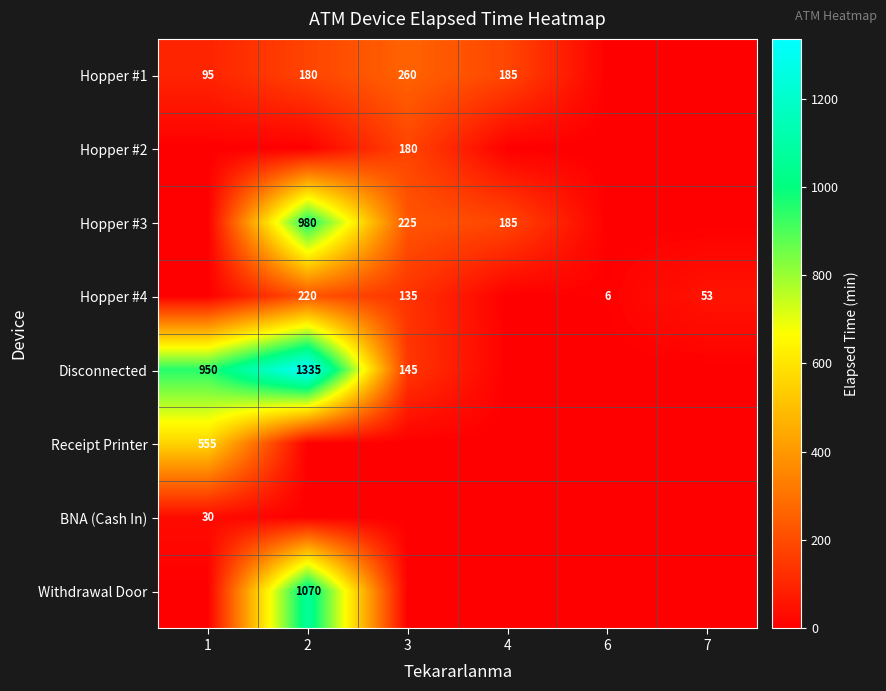

How many values in the Hopper #1 series exceed 180?

2